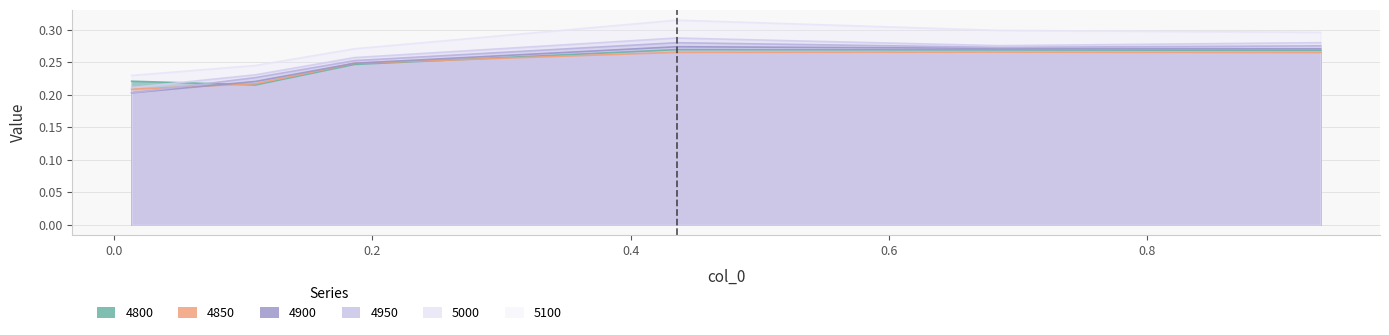

What value does the 4850 series have at 0.4?

0.3